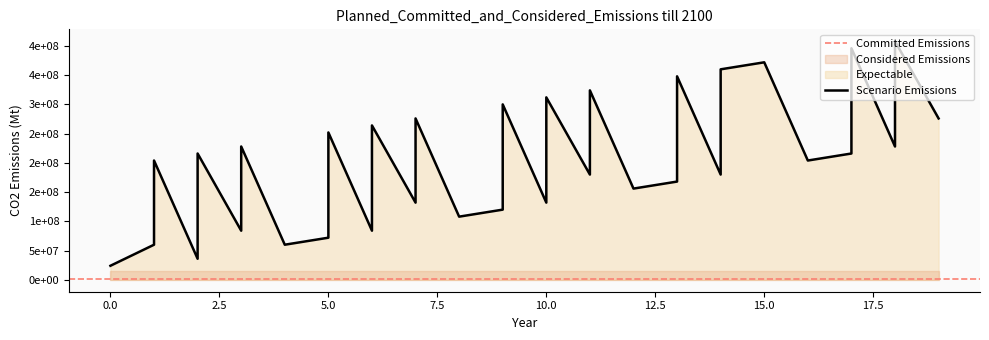

How many points are higher than both their immediate neighbors (excluding endpoints)?

13